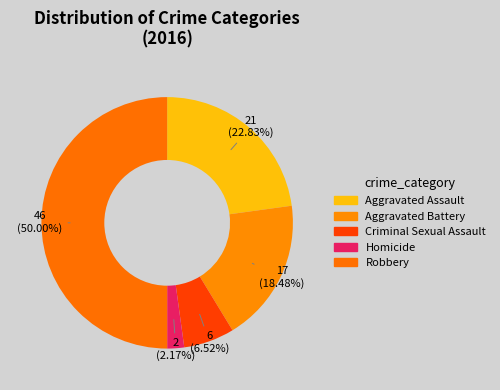

How many segments does this pie chart have?

5